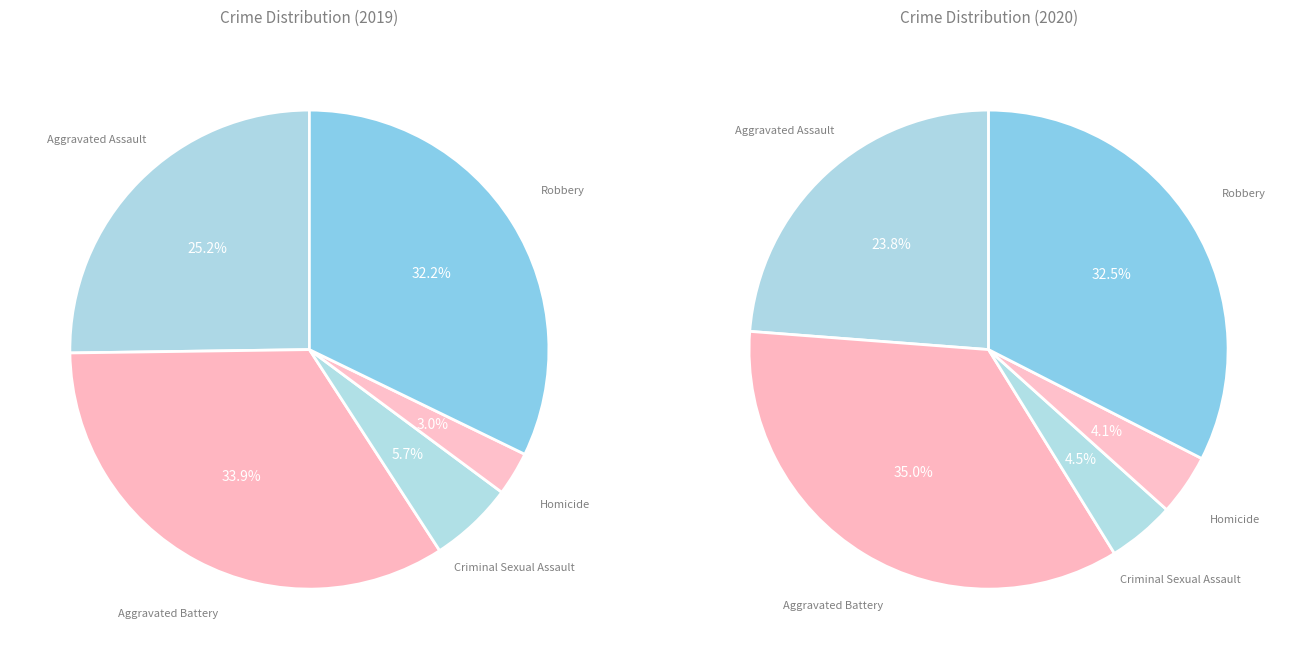

How much of the chart is everything except Robbery?

67.8%